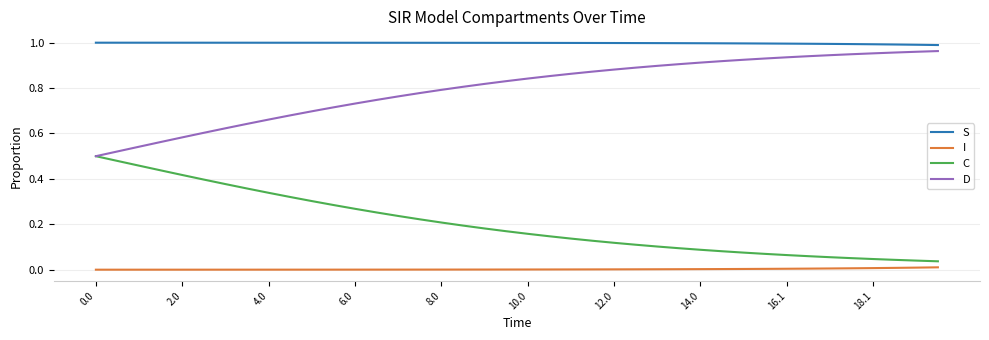

True or false: S and C intersect in this chart.

False